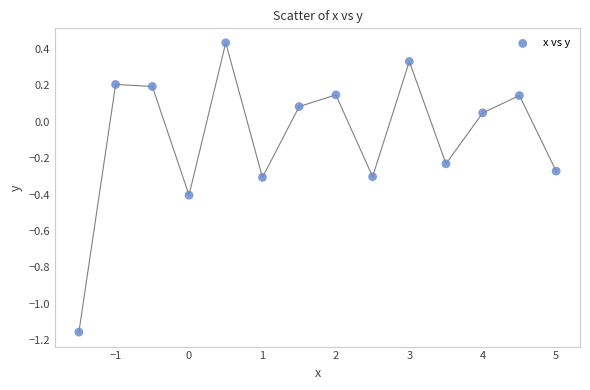

What is the range of Y values (max minus min)?

1.6